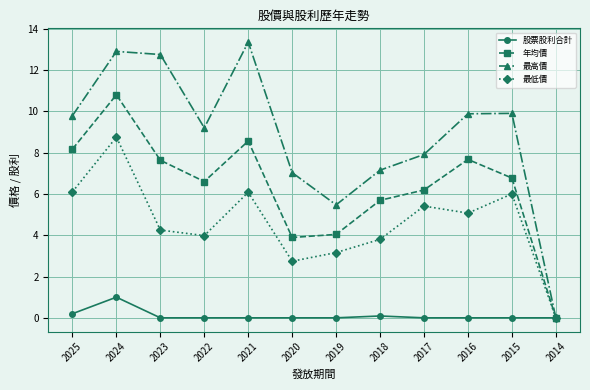

At which label is 最低價 closest to 4?

2022